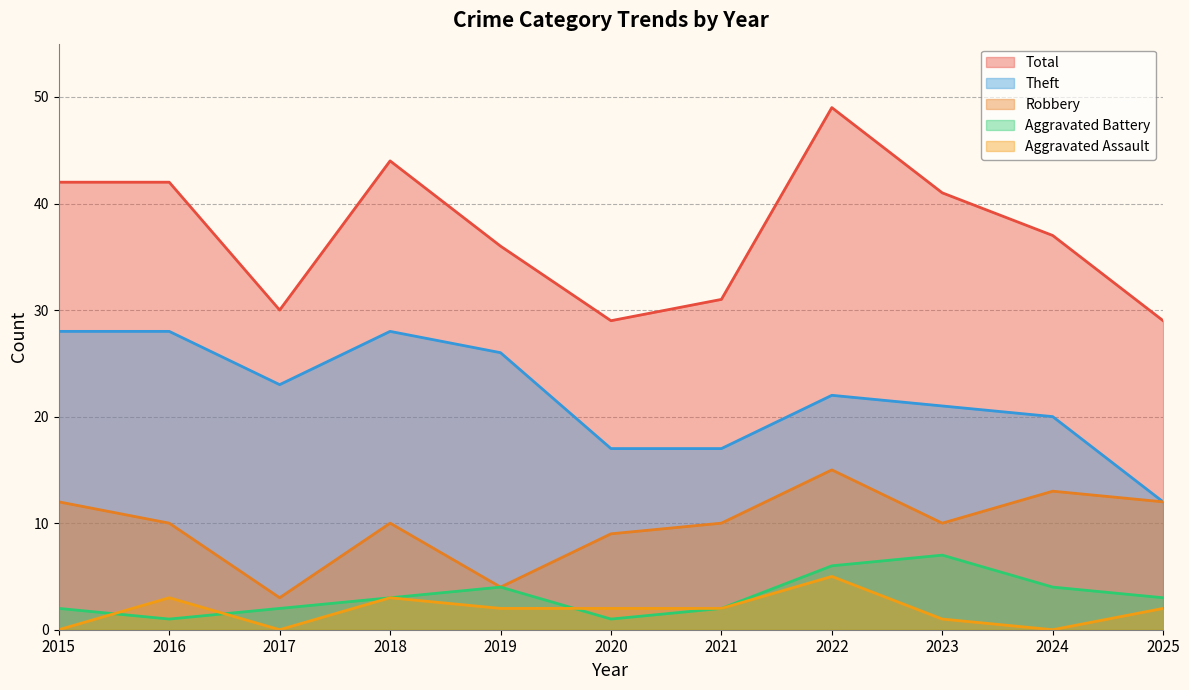

Where does the Aggravated Battery series first go above 3?

2019